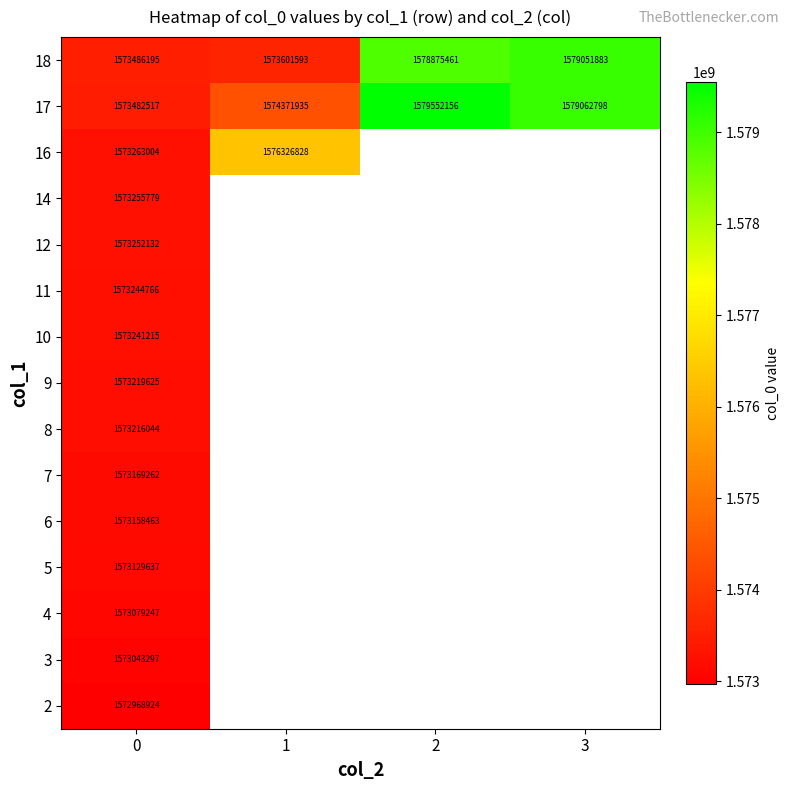

What is the total value across all series at 0?

23598210107